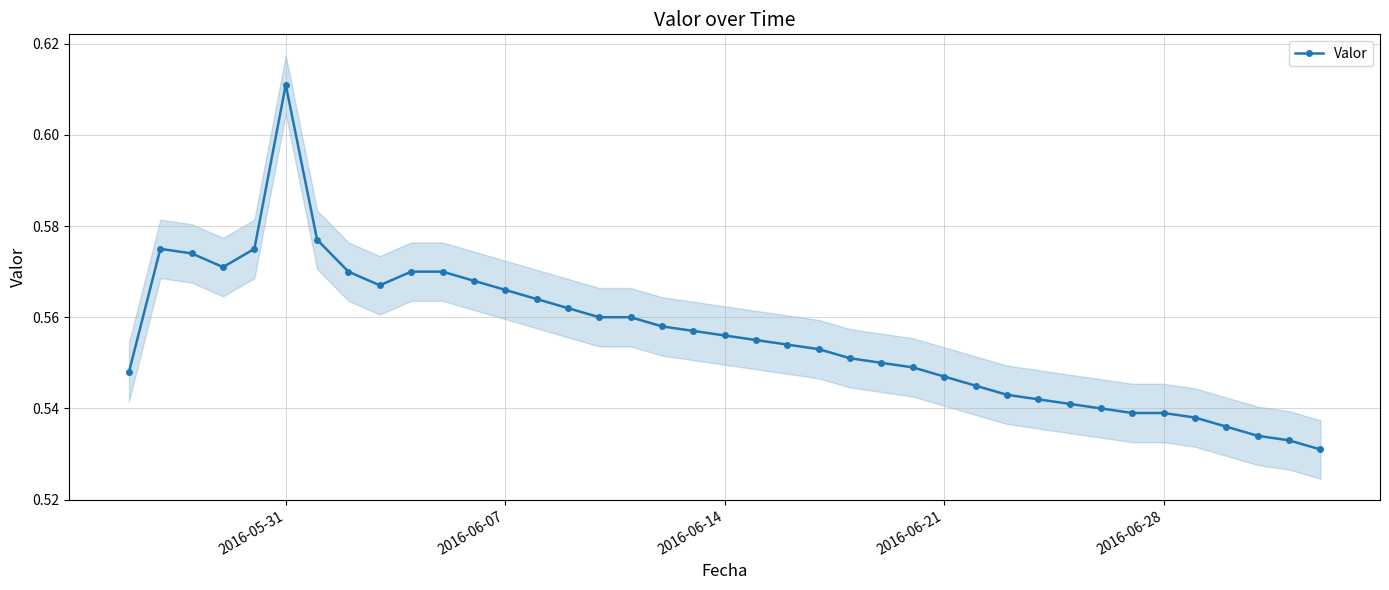

The value of Valor at 2016-06-28 is 0.7. True or false?

False